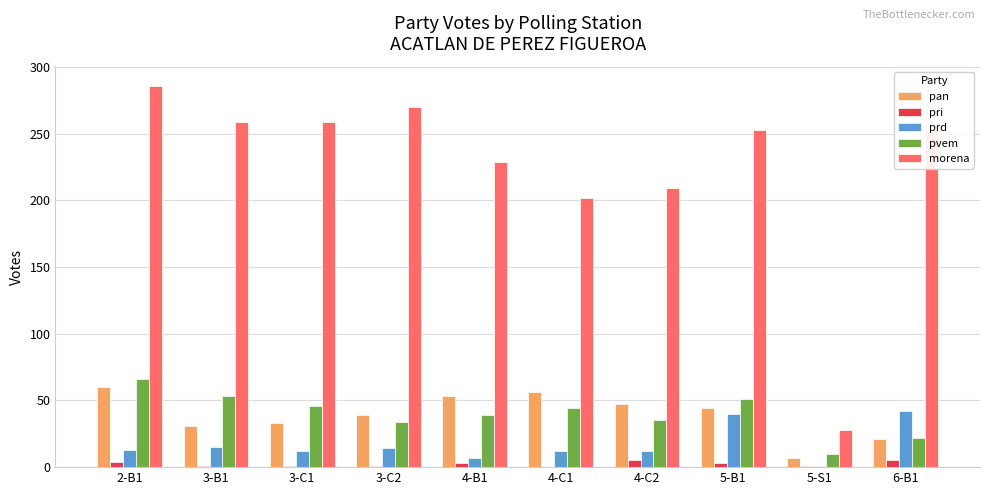

At which category is the sum across all series the highest?

2-B1